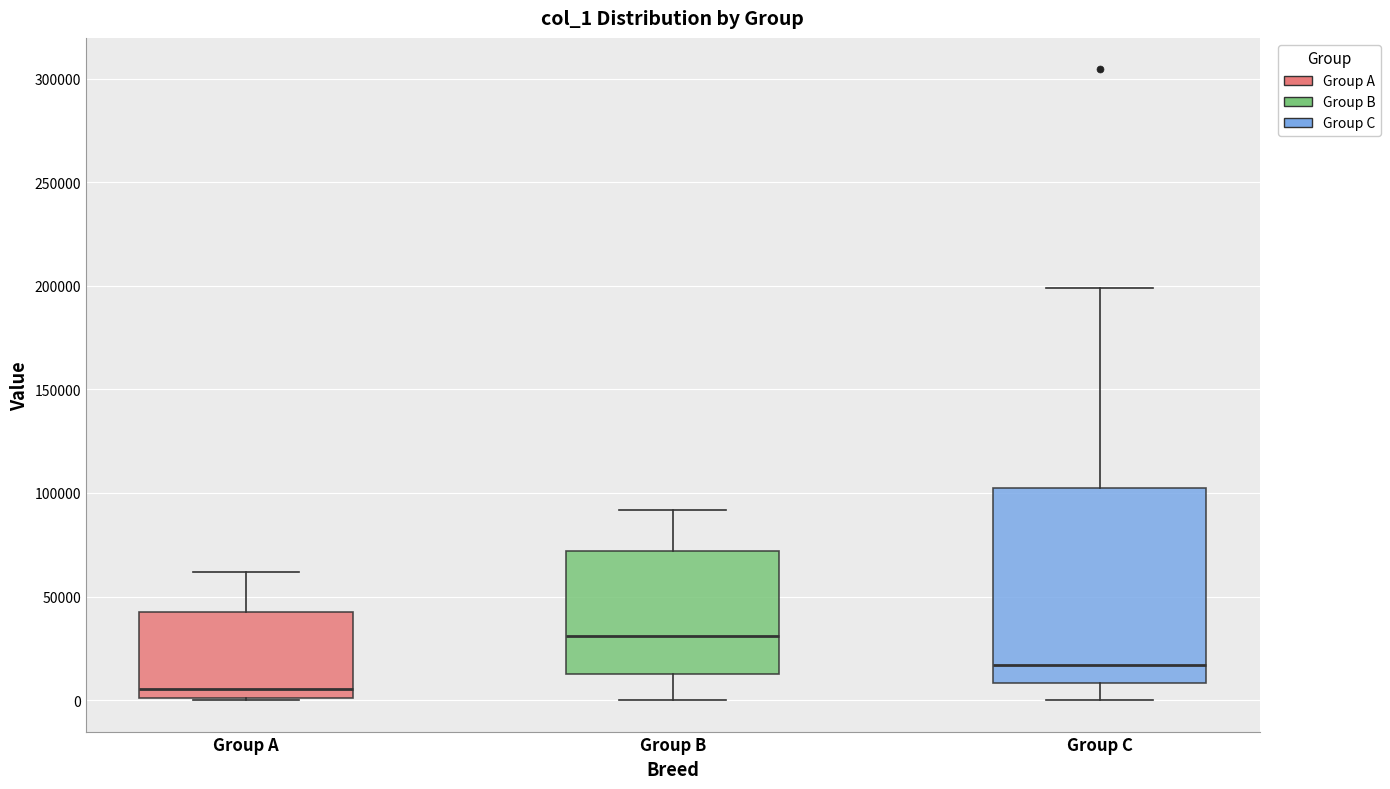

Where is the lower edge of the box for Group B on the y-axis? The values are not printed on the chart, so give them approximately, as read against the axis.

15000